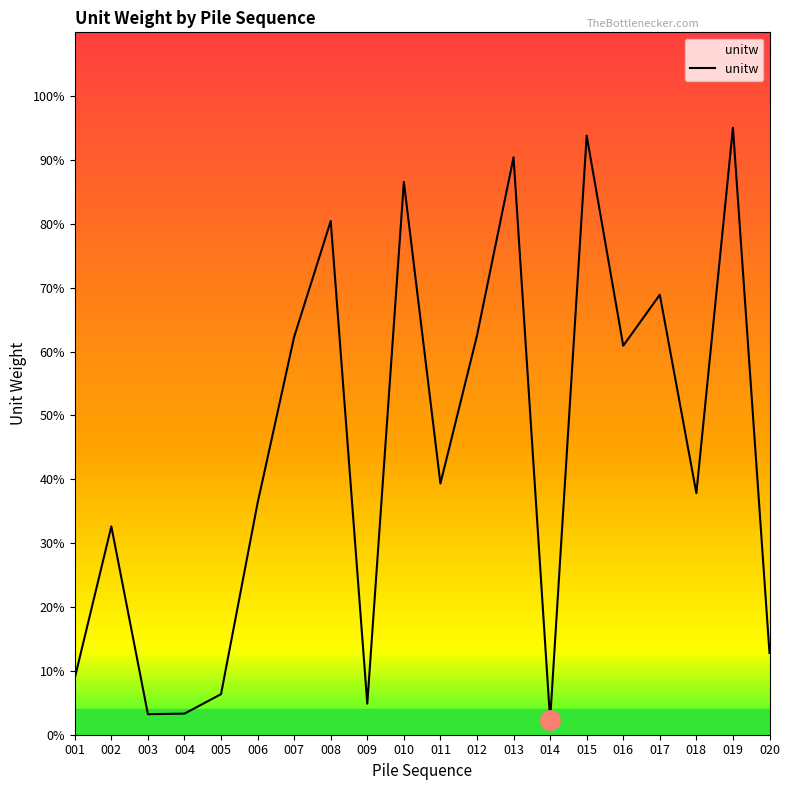

Does the chart display data point markers on the line(s)?

No